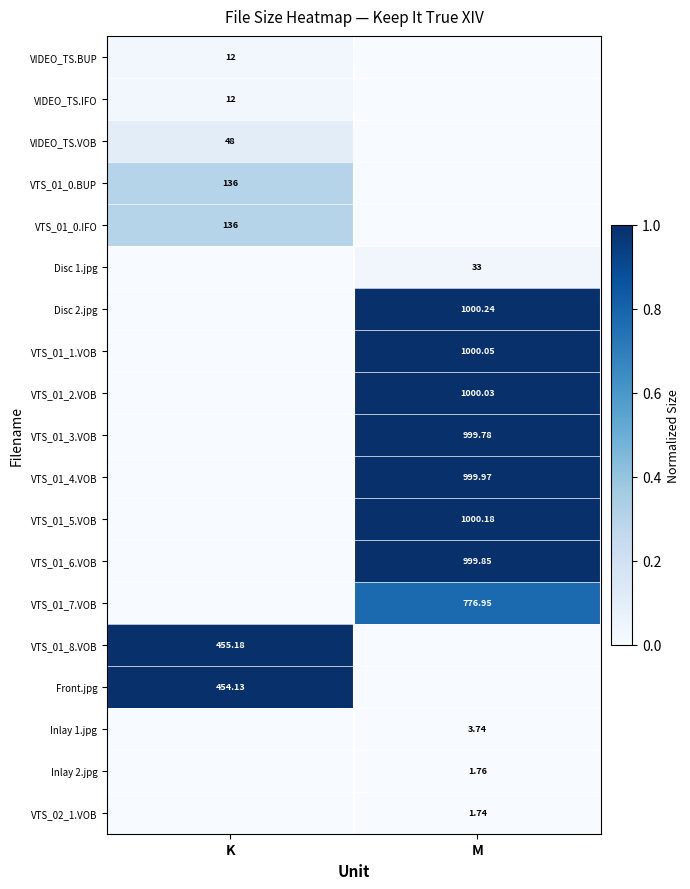

Is it true that VTS_01_5.VOB equals 1.0 at M?

True